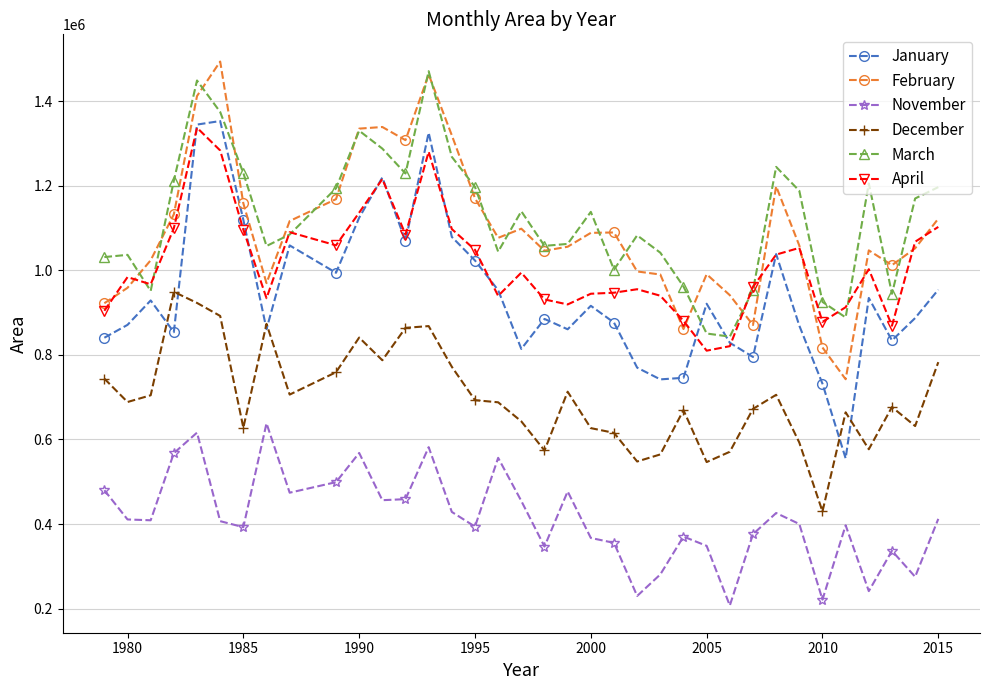

In January, how many points are higher than both neighbors (excluding endpoints)?

10